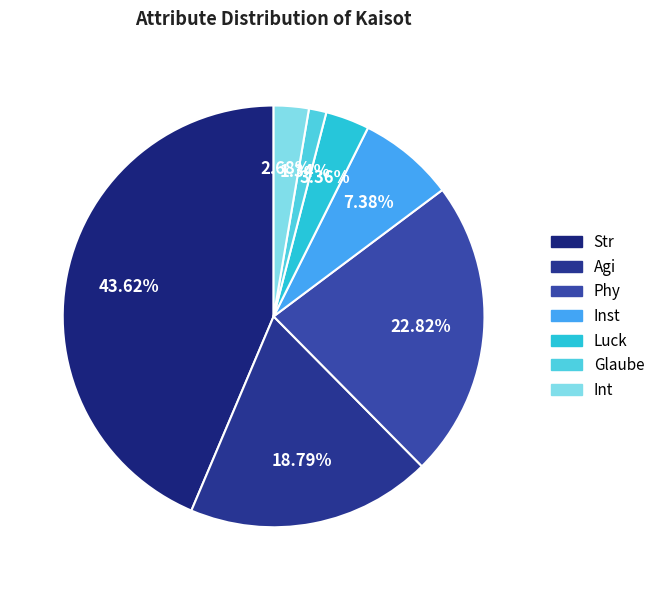

Does any single category account for the majority?

No